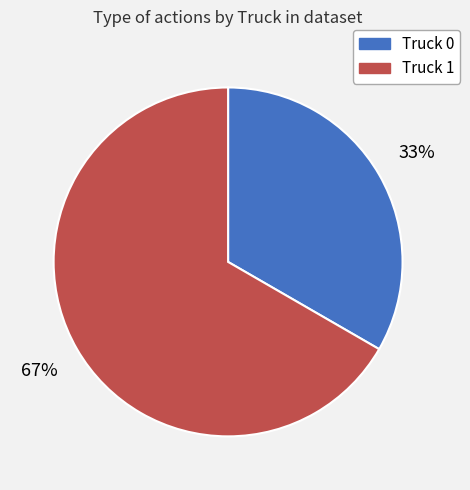

Which slice is the largest?

Truck 1